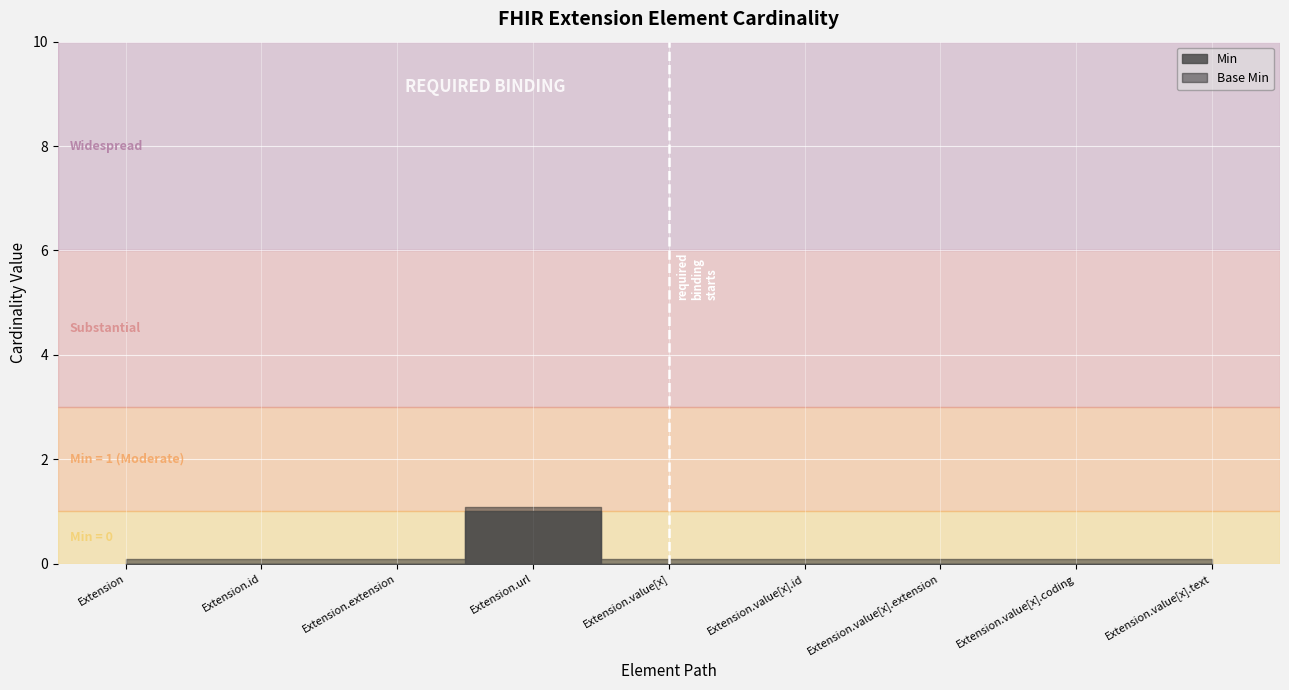

True or false: Base Min has a value of 1 at Extension.url.

True